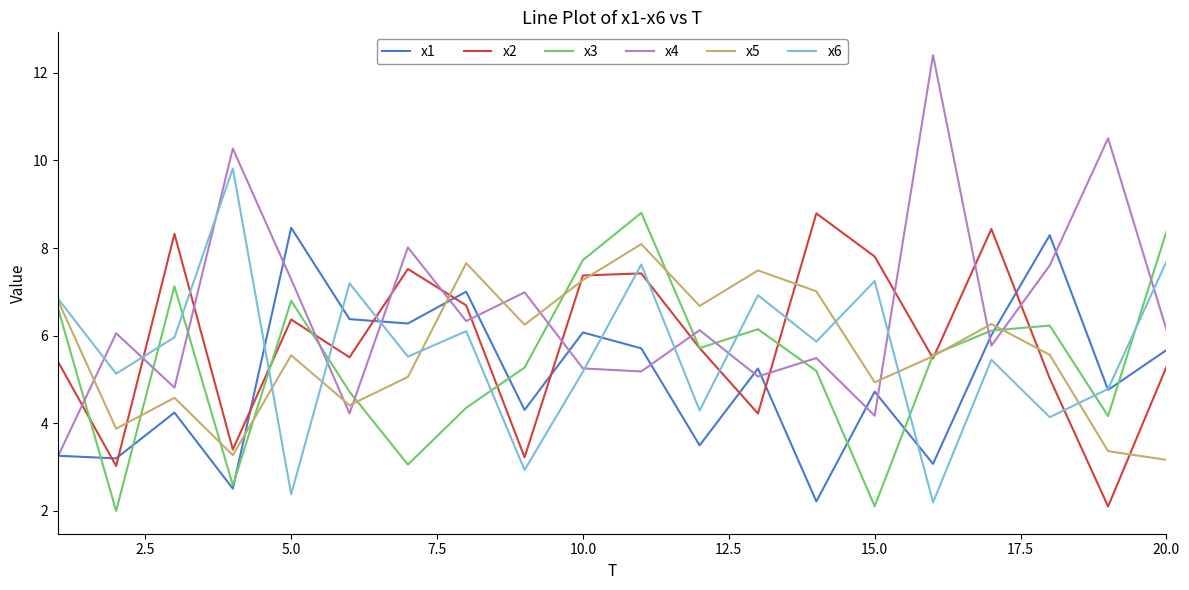

Which series has the largest total across all categories?

x4